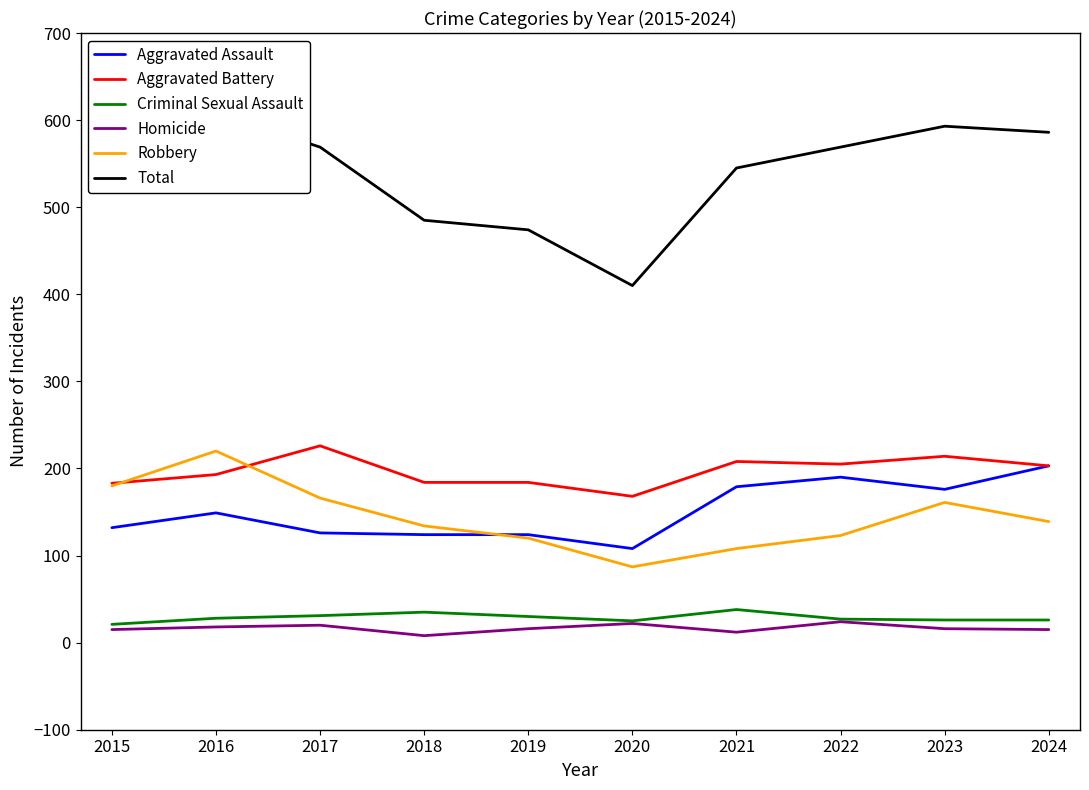

What is the maximum value for Homicide?

24